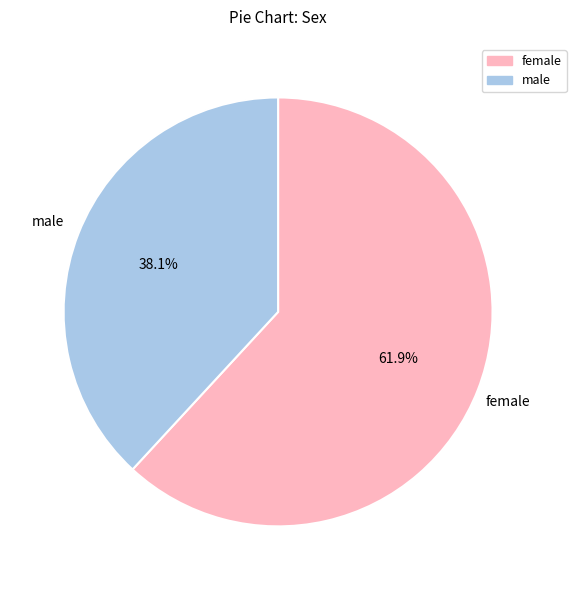

How many slices are in this pie chart?

2